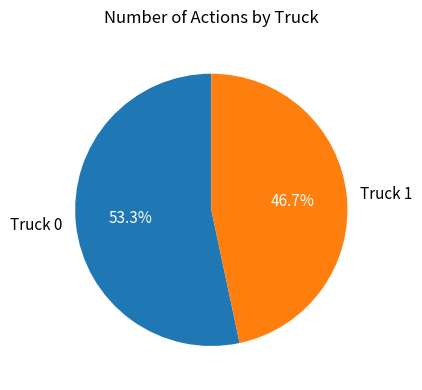

Rank the categories by value from lowest to highest.

Truck 1, Truck 0